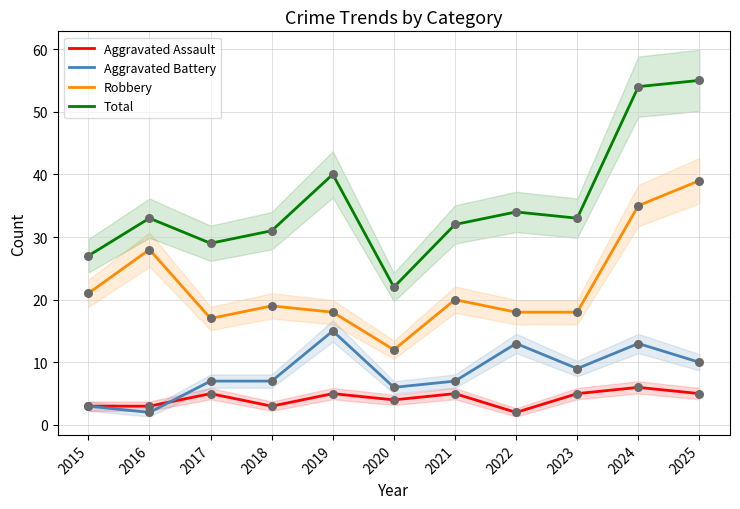

What are all the series names shown in the legend?

Aggravated Assault, Aggravated Battery, Robbery, Total